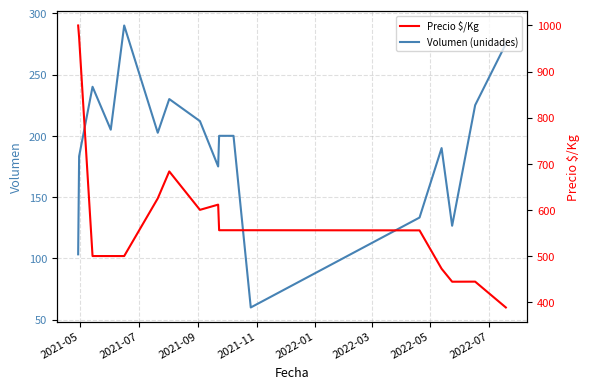

What is the value of the Precio $/Kg point at the 13th from the left?

555.7